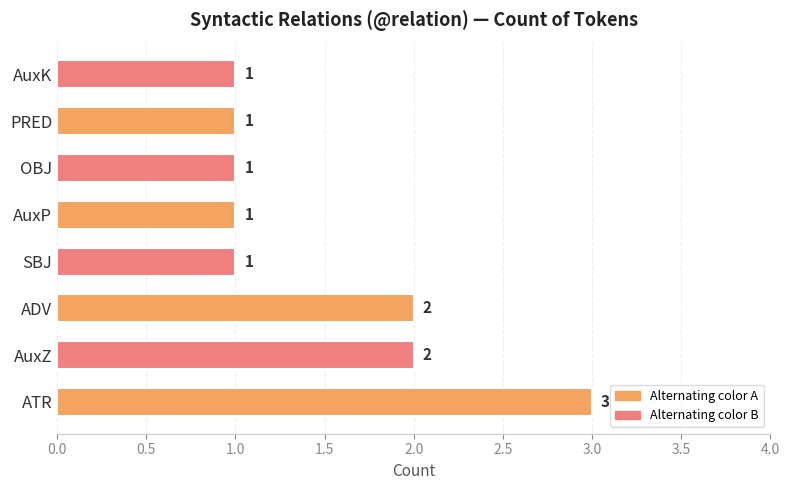

How many data points are above 1?

3